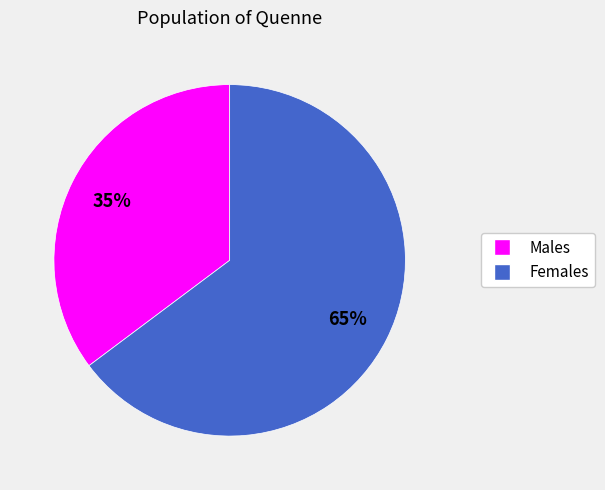

How many segments does this pie chart have?

2